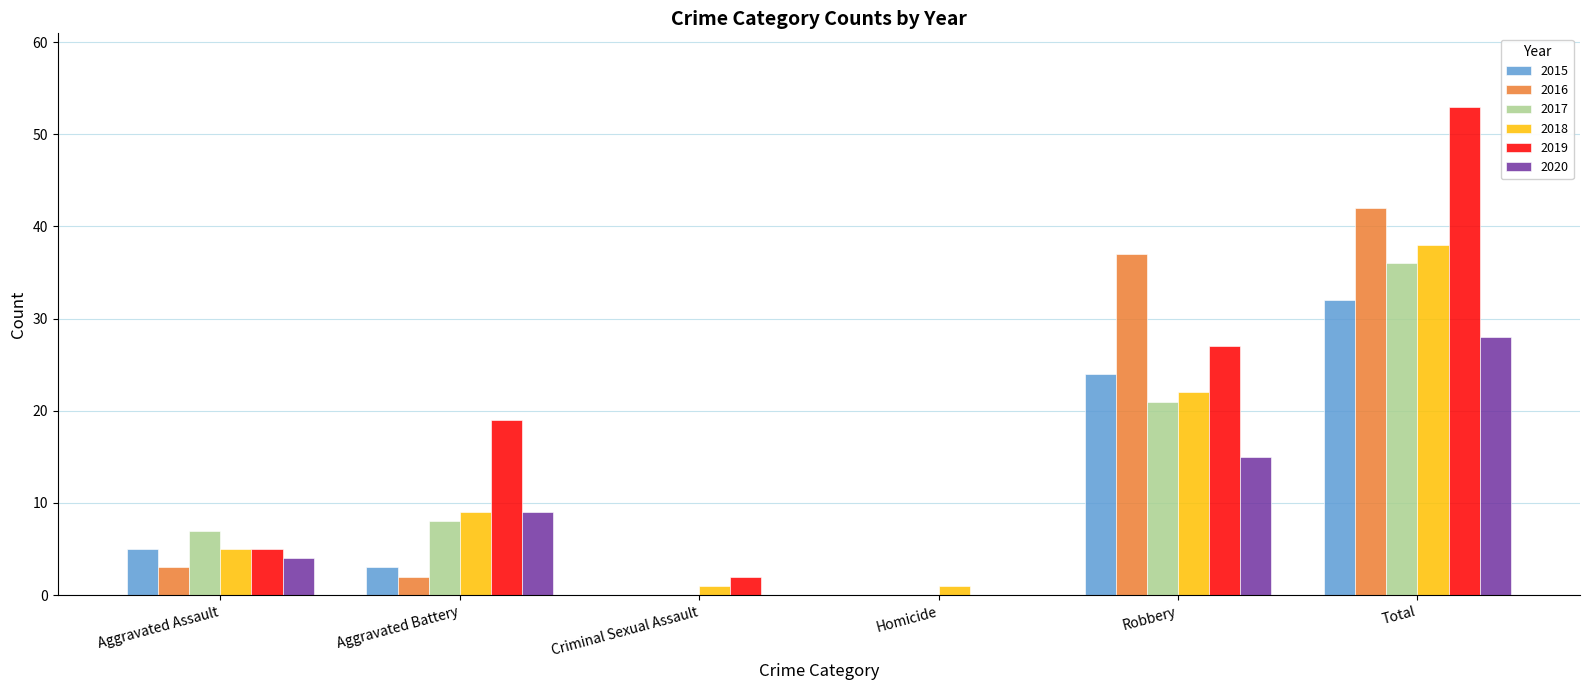

What value does the 2019 series have at Total?

53